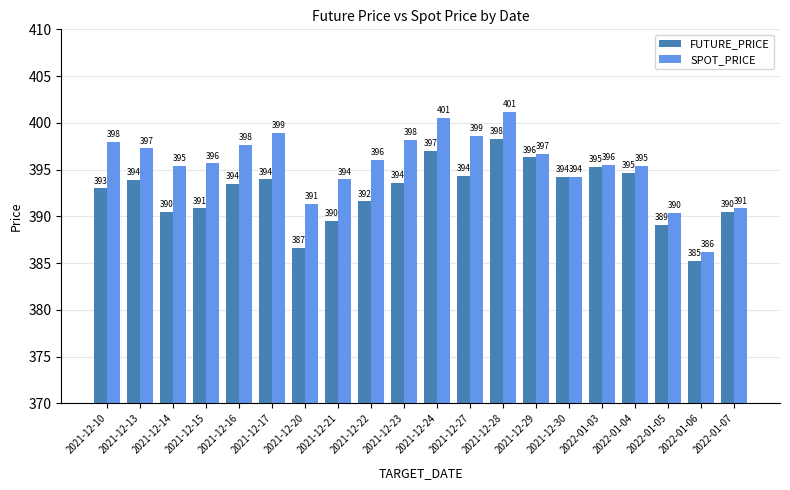

Does the chart contain stacked bars?

No